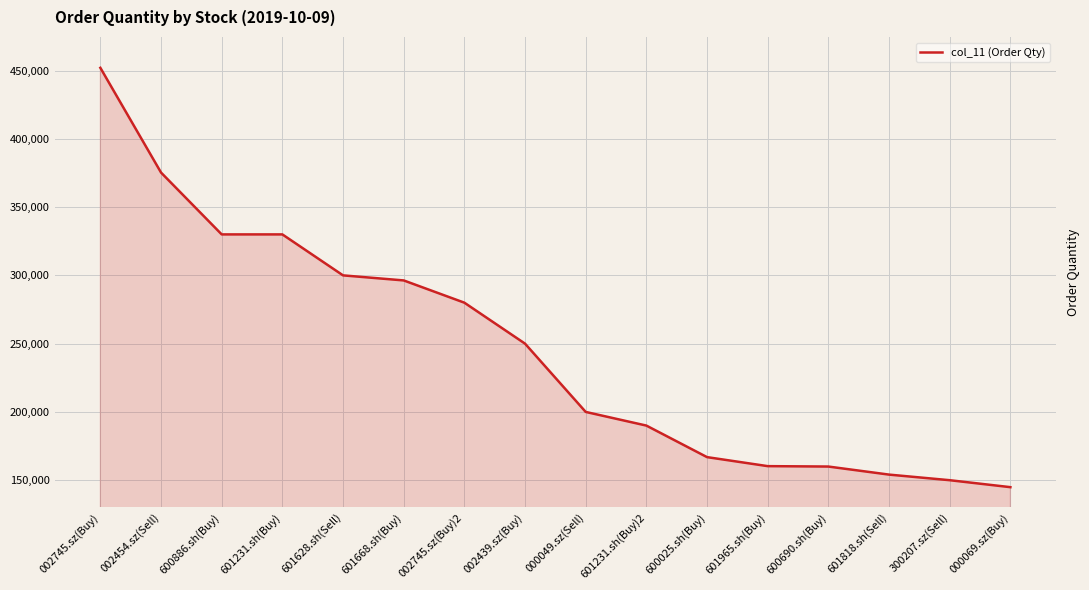

What value does the data have at 002439.sz(Buy)?

250000